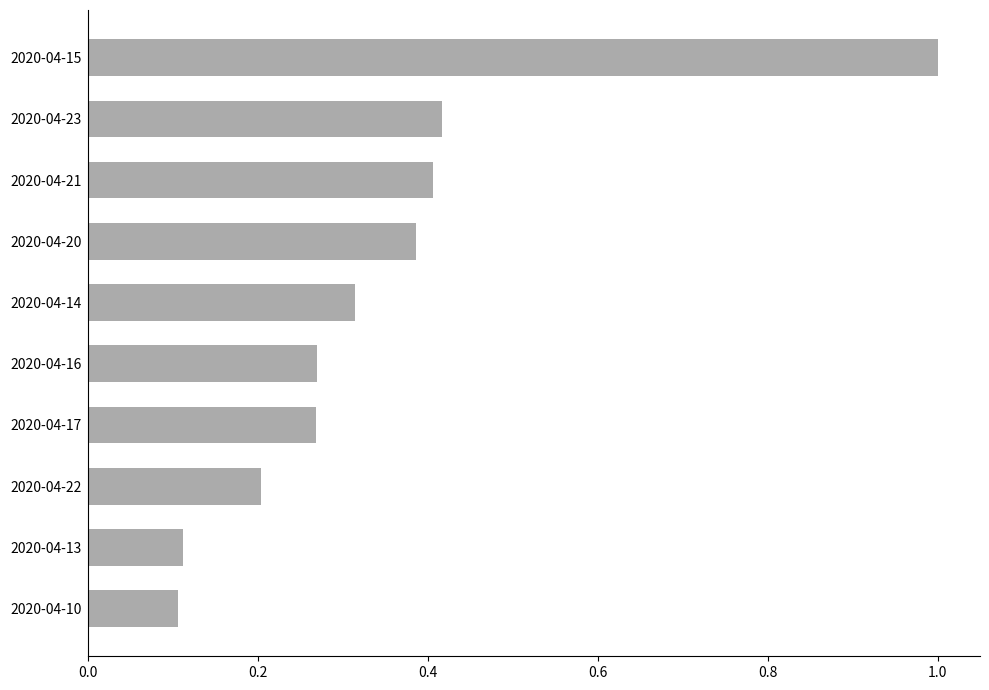

The chart shows a value of 0.2 at 2020-04-22. True or false?

True